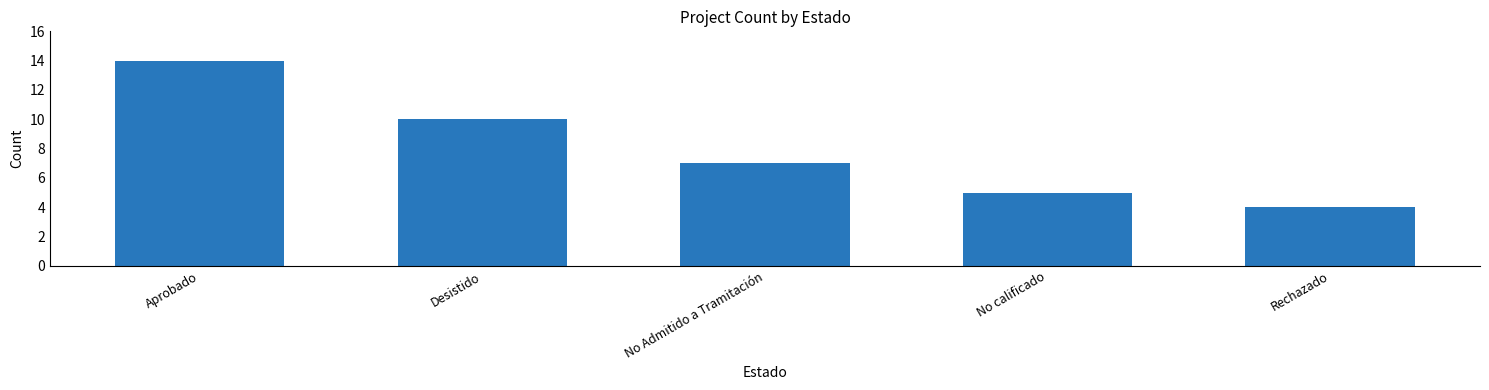

What is the sum of all values?

40